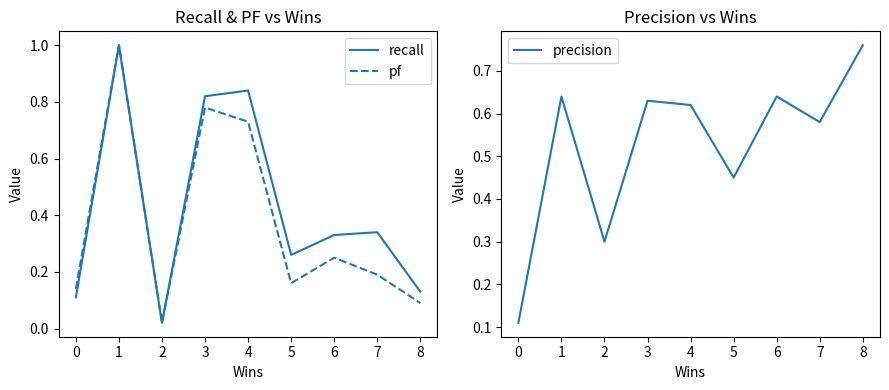

Is it true that pf equals 0.5 at 2?

False